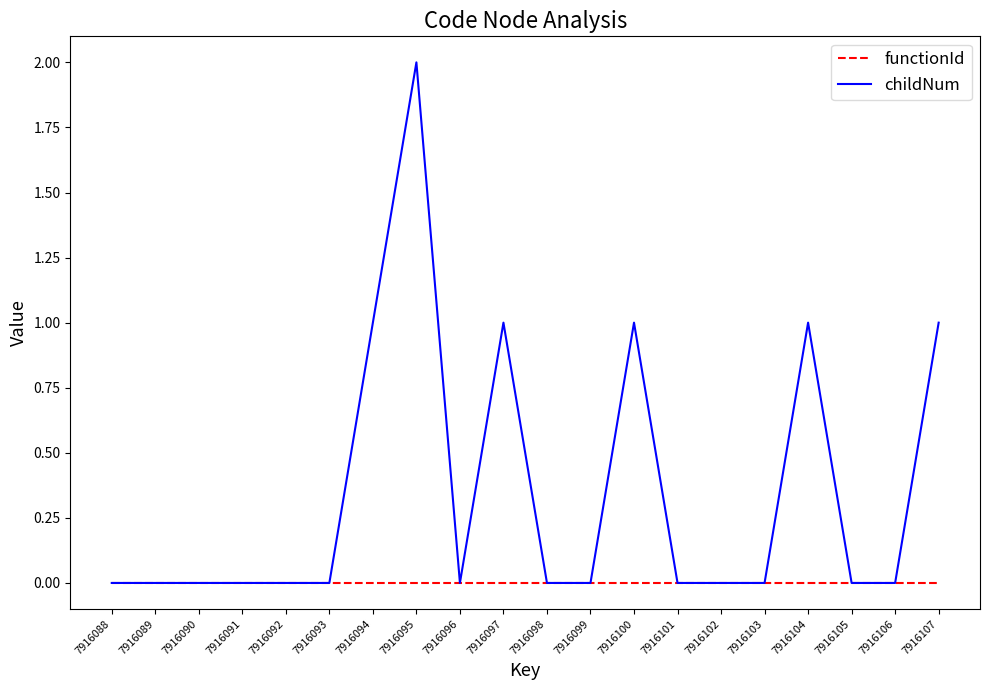

How many lines are shown in the chart?

2